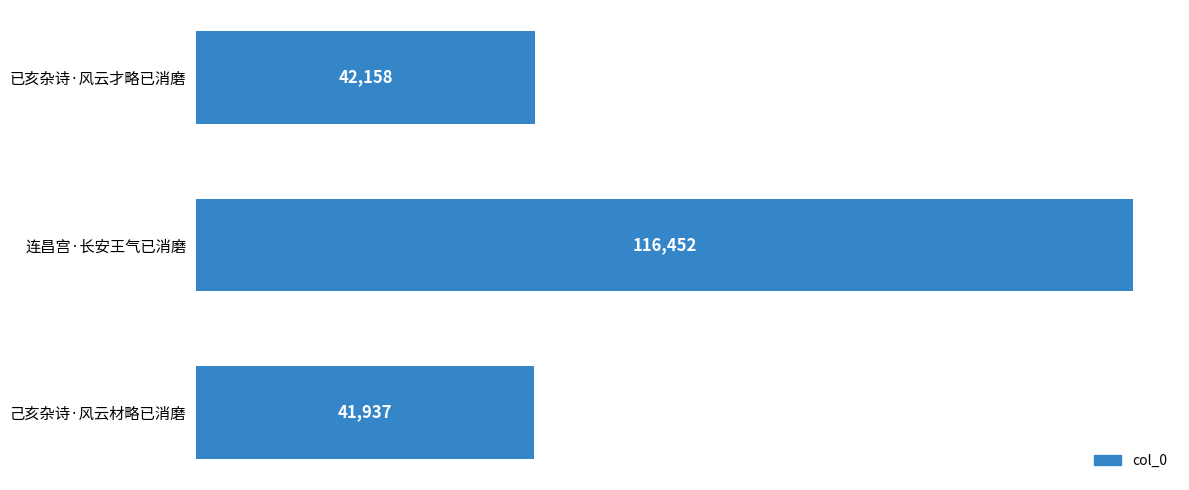

Is it true that the value at 已亥杂诗·风云才略已消磨 is 42158?

True